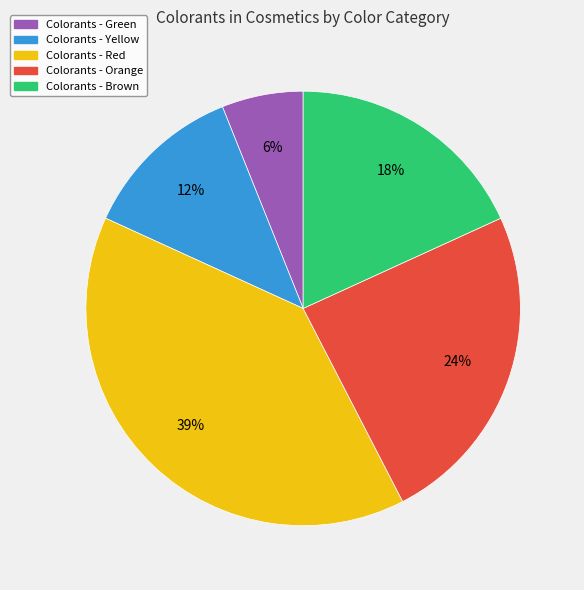

Is there a majority slice in this chart?

No